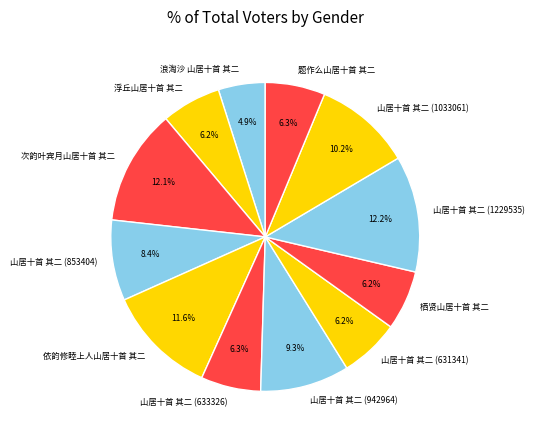

Which slice is the smallest?

浪淘沙 山居十首 其二